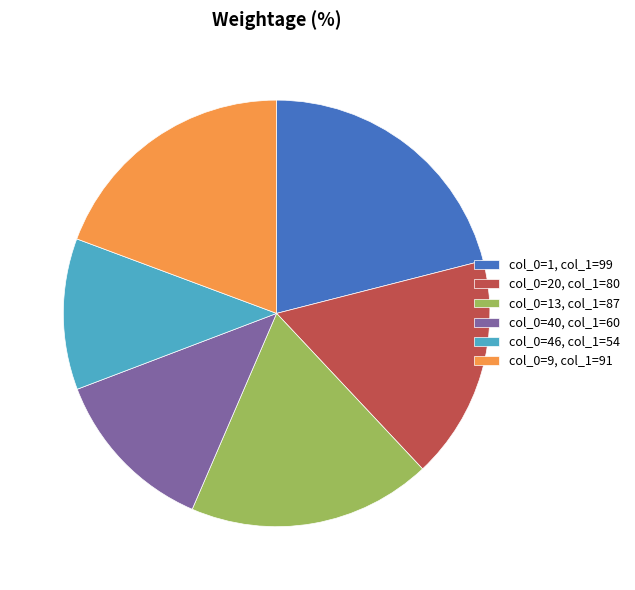

Is there a majority slice in this chart?

No